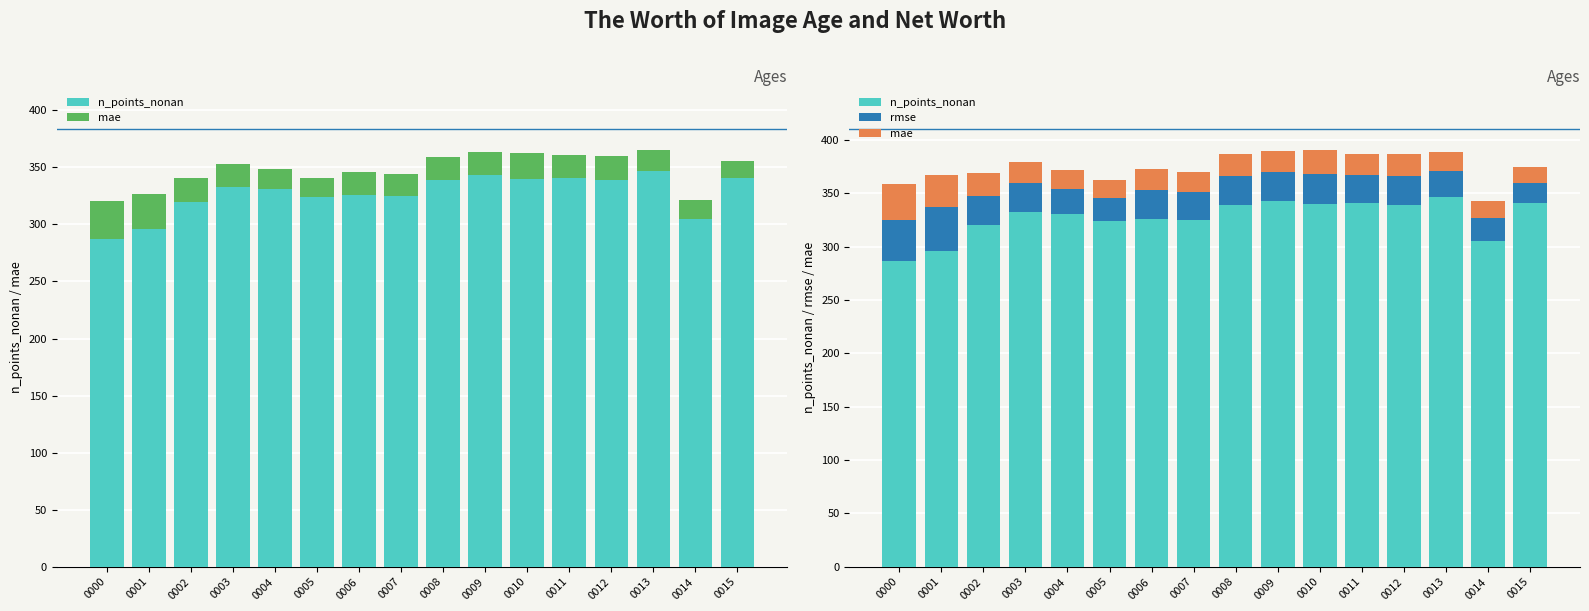

What is the sum of all n_points_nonan values?

5237.0